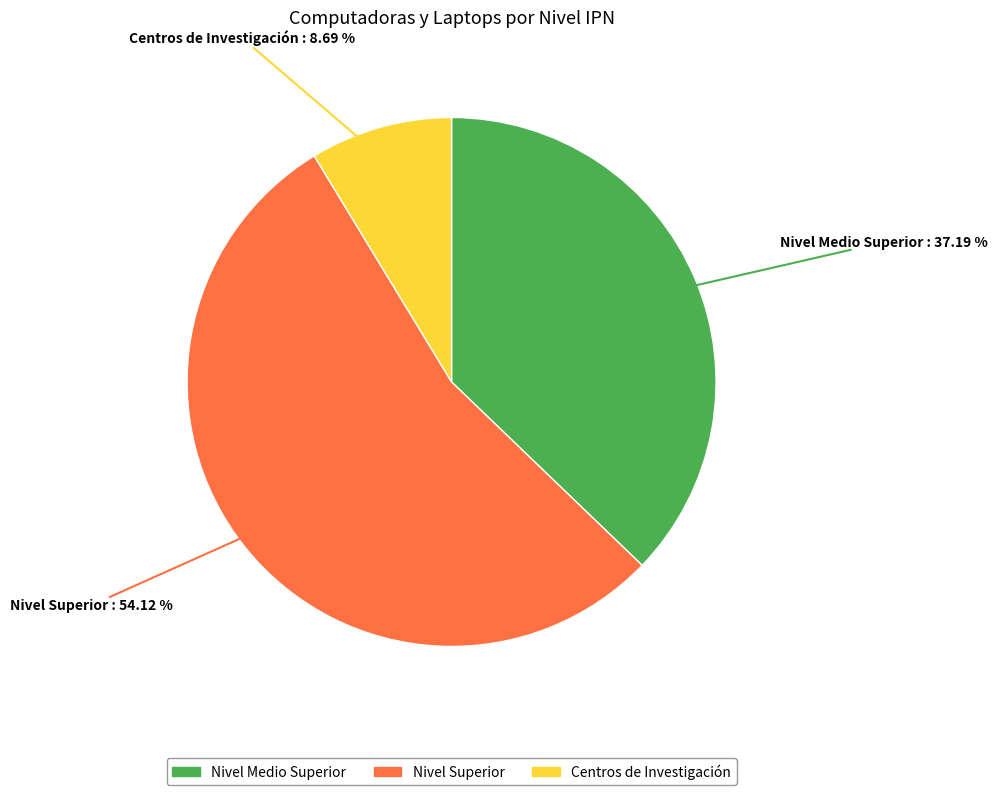

Which slice represents more than half of the pie?

Nivel Superior